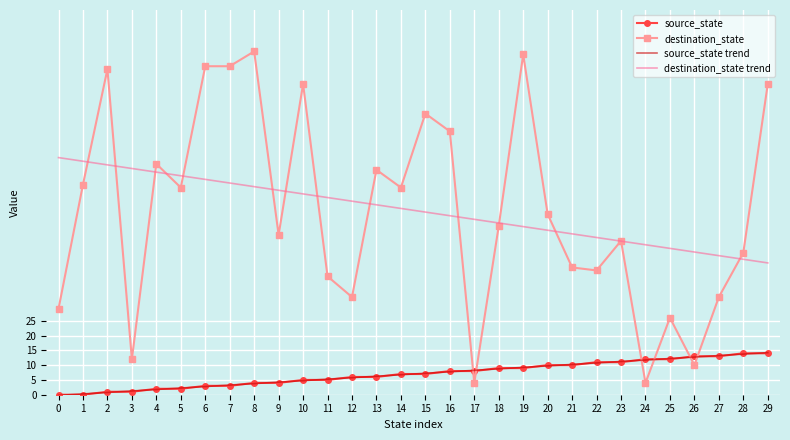

What is the lowest value of the destination_state trend series?

44.5